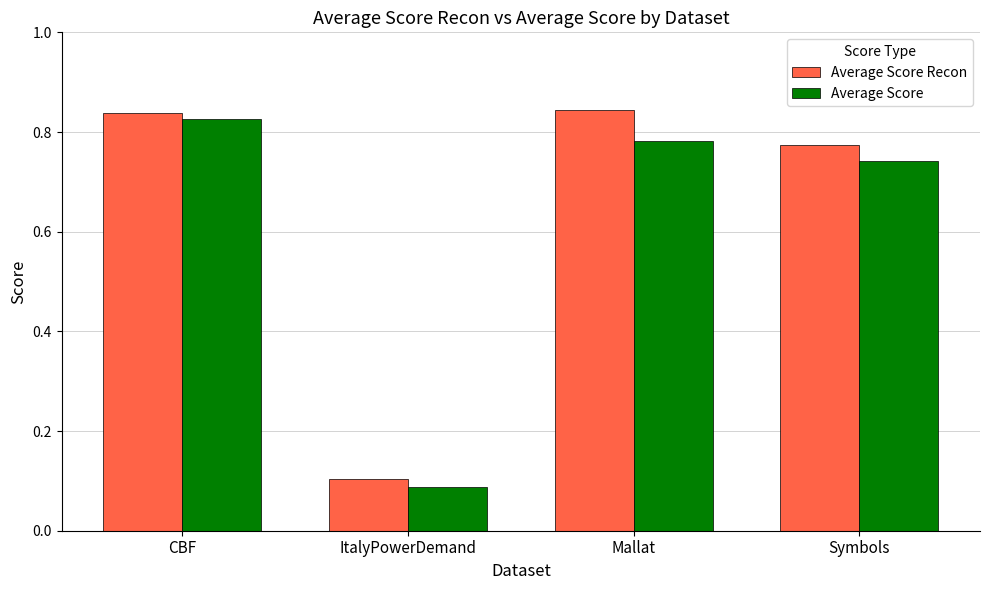

Which series has the largest total across all categories?

Average Score Recon